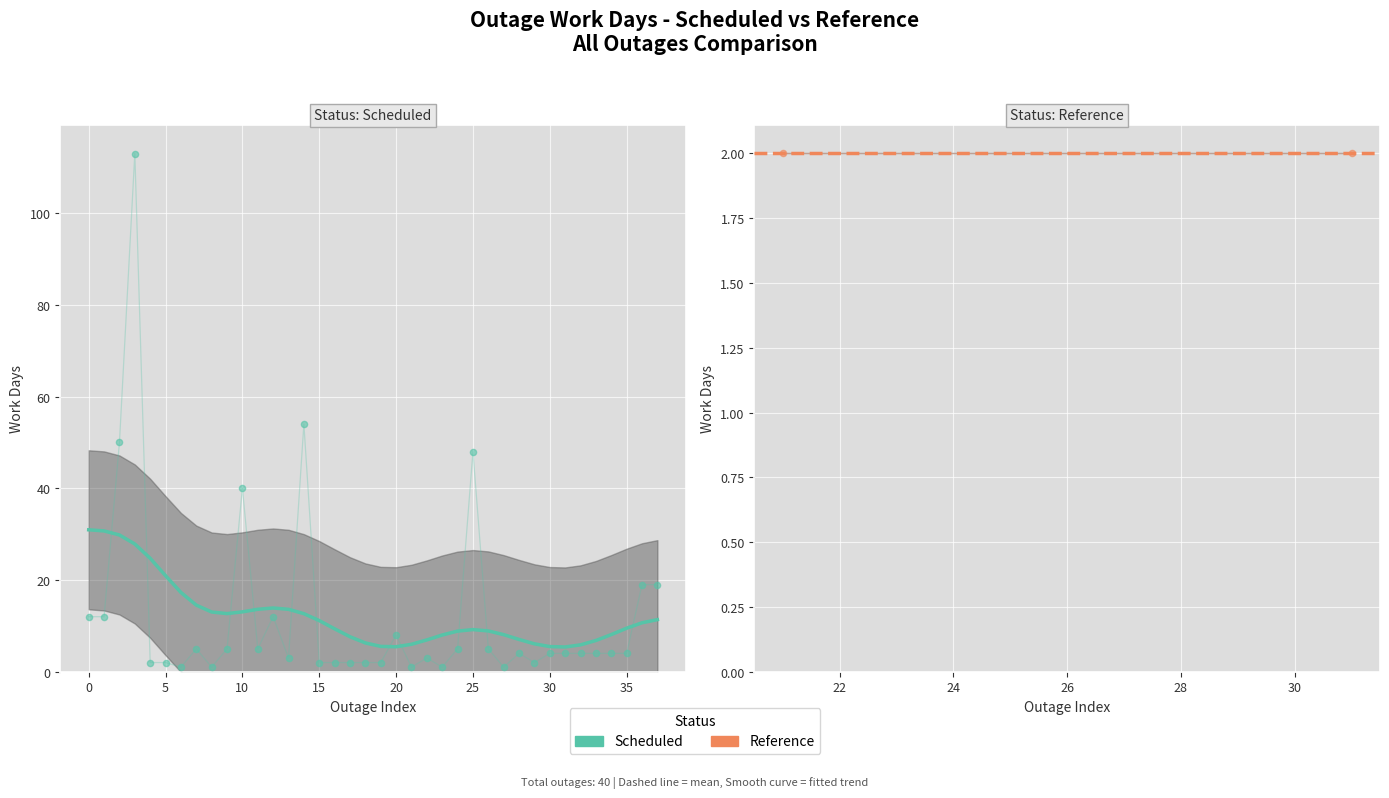

What is the ratio of the value at 10 to the value at 35?

10.0